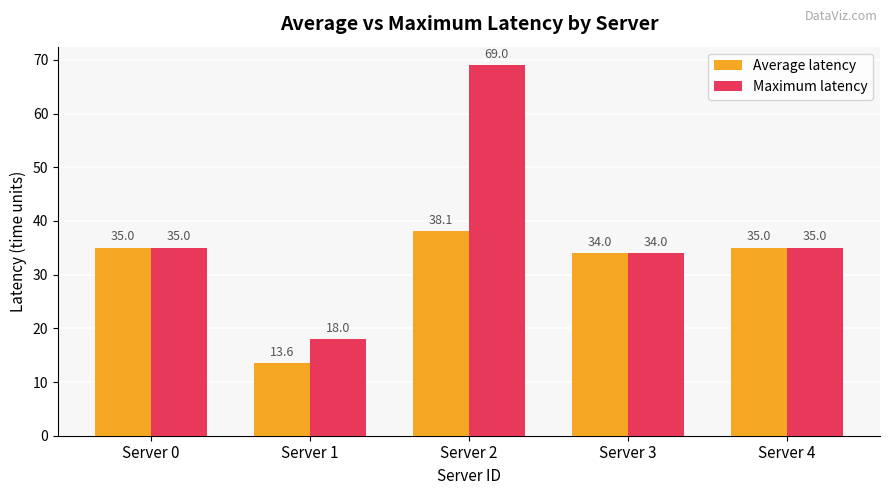

Rank the series at Server 1 from highest to lowest value.

Maximum latency, Average latency